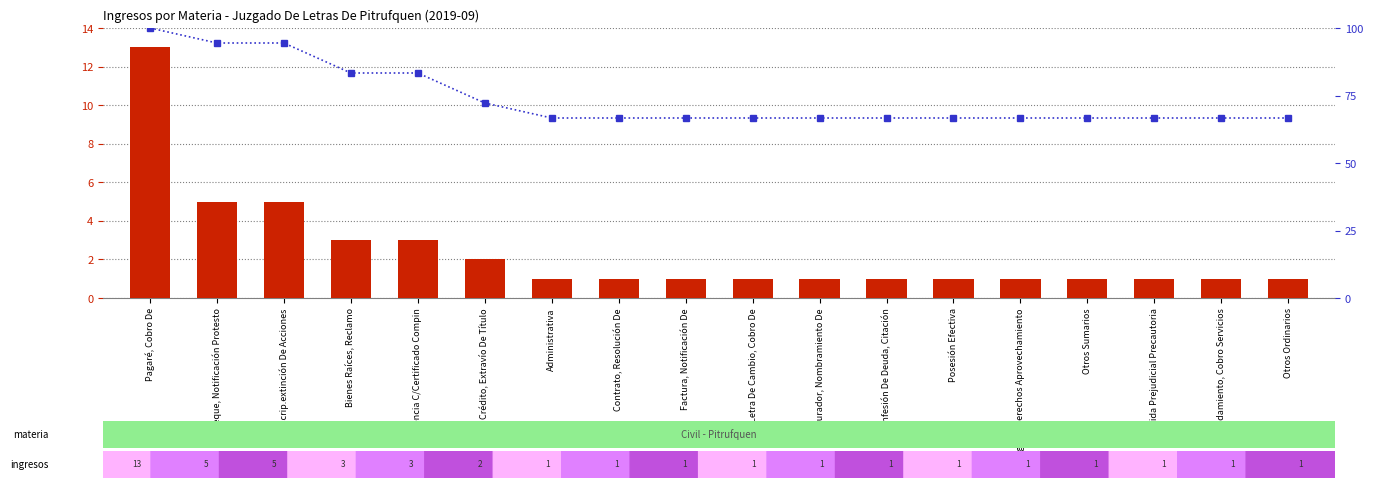

What is the smallest value displayed?

1.0